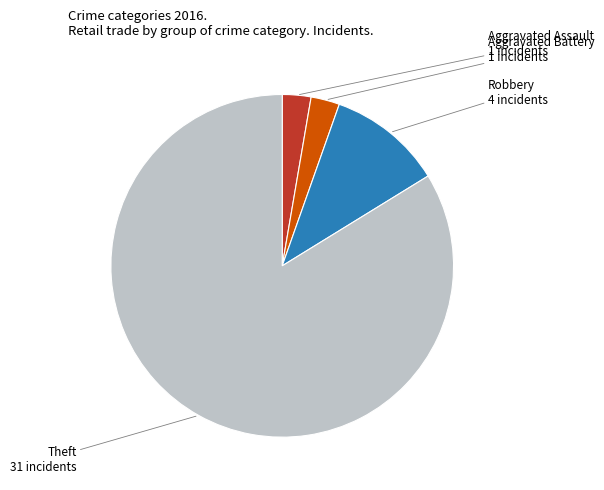

Is there any slice that represents more than half of the pie?

Yes